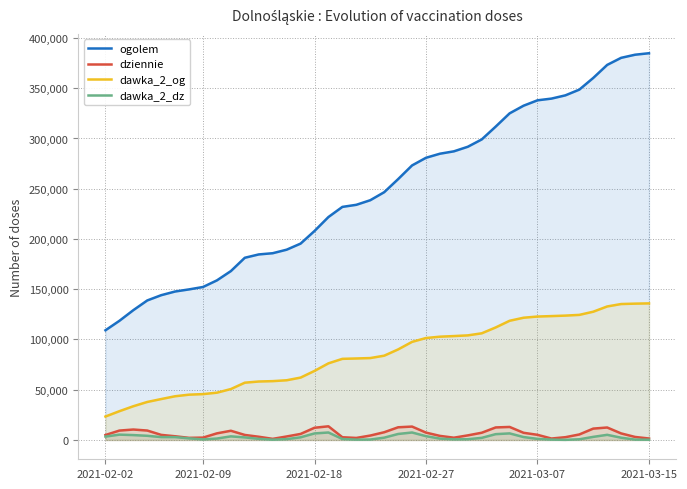

True or false: dawka_2_dz and dawka_2_og cross at least once.

False